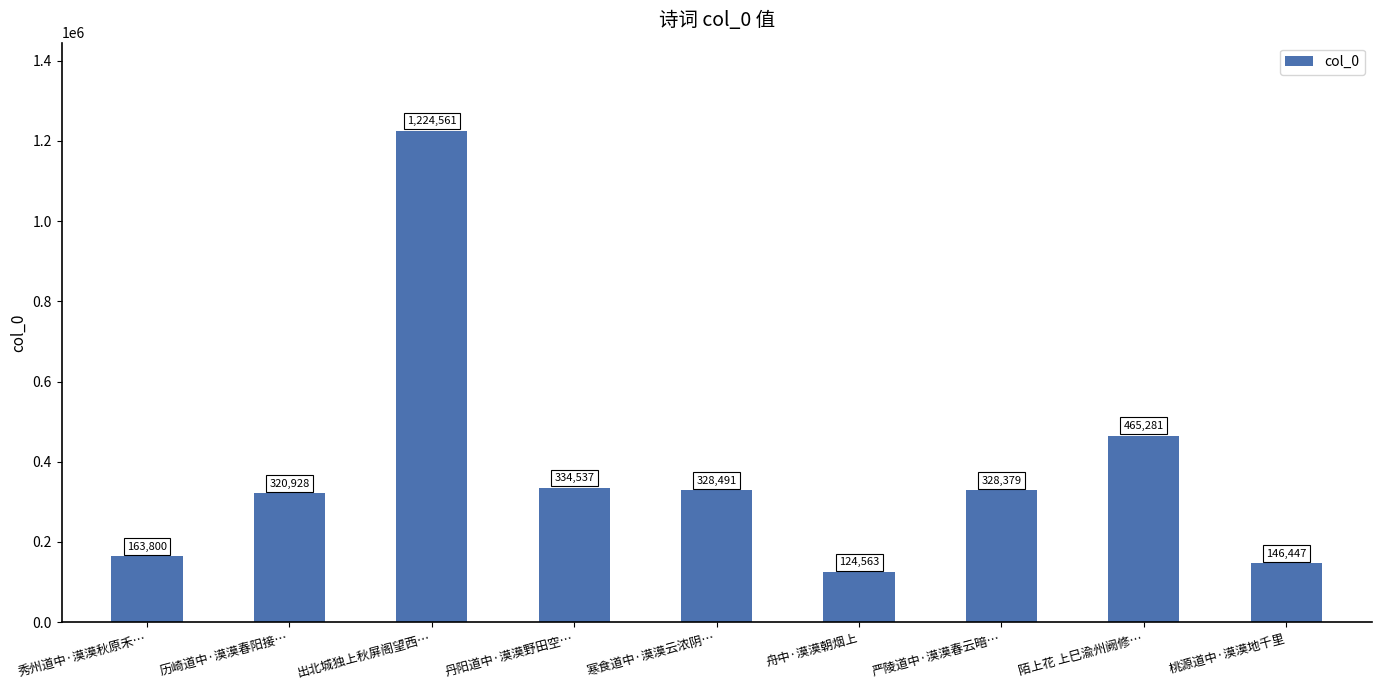

What is the ratio of the value at 桃源道中·漠漠地千里 to the value at 舟中·漠漠朝烟上?

1.2